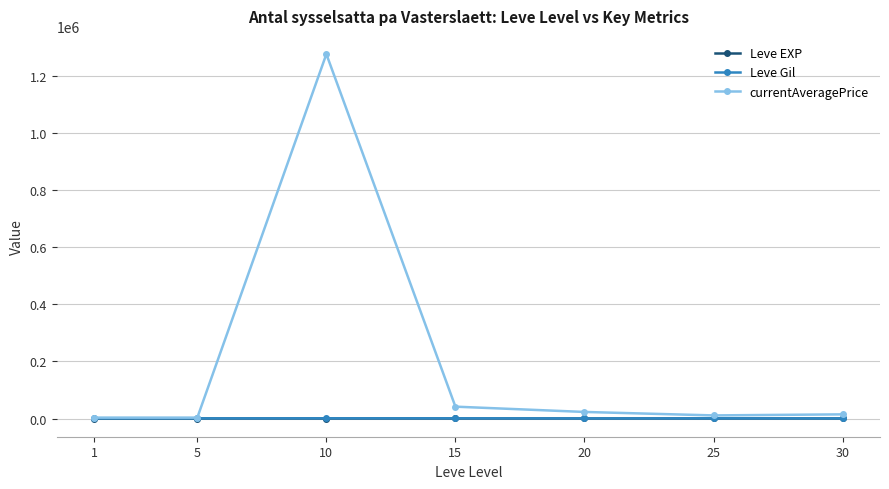

What is the value of the currentAveragePrice point at the 4th from the left?

41496.3